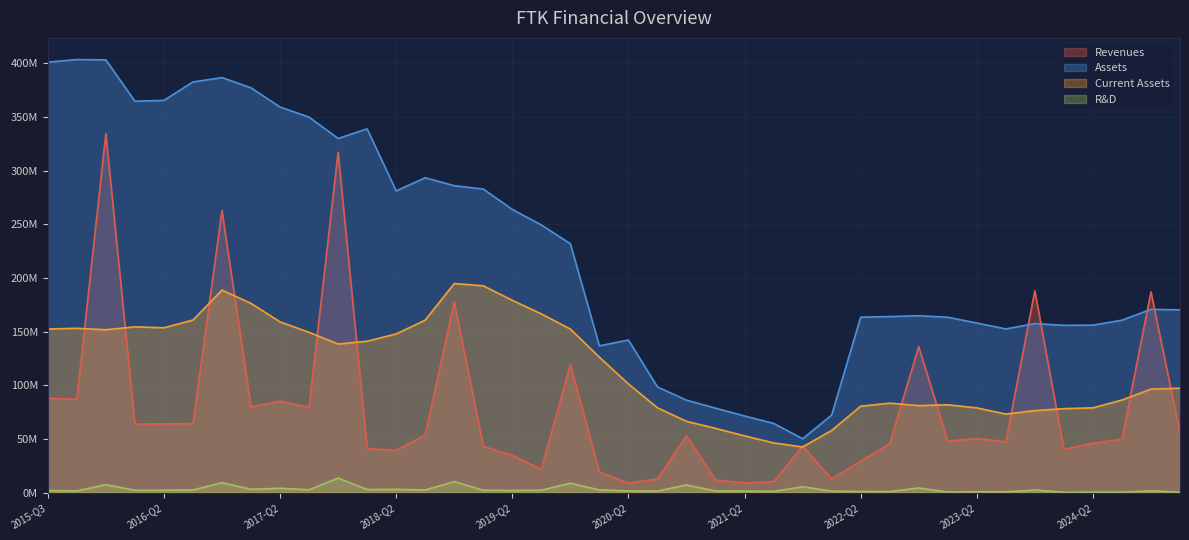

What are all the series names shown in the legend?

Revenues, Assets, Current Assets, R&D